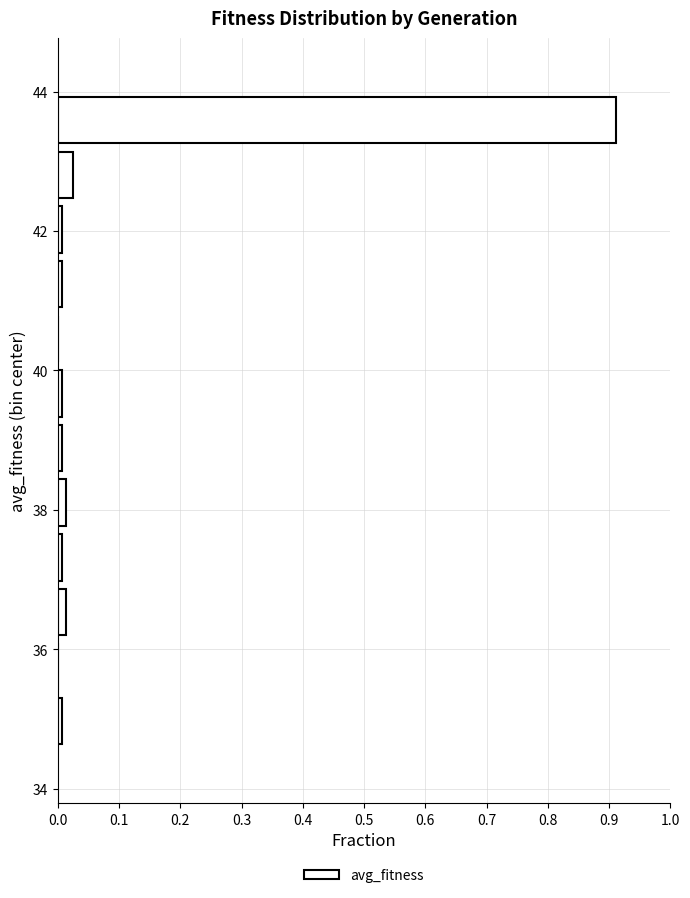

Read against the y-axis, roughly where is the centre of the longest bar?

43.6